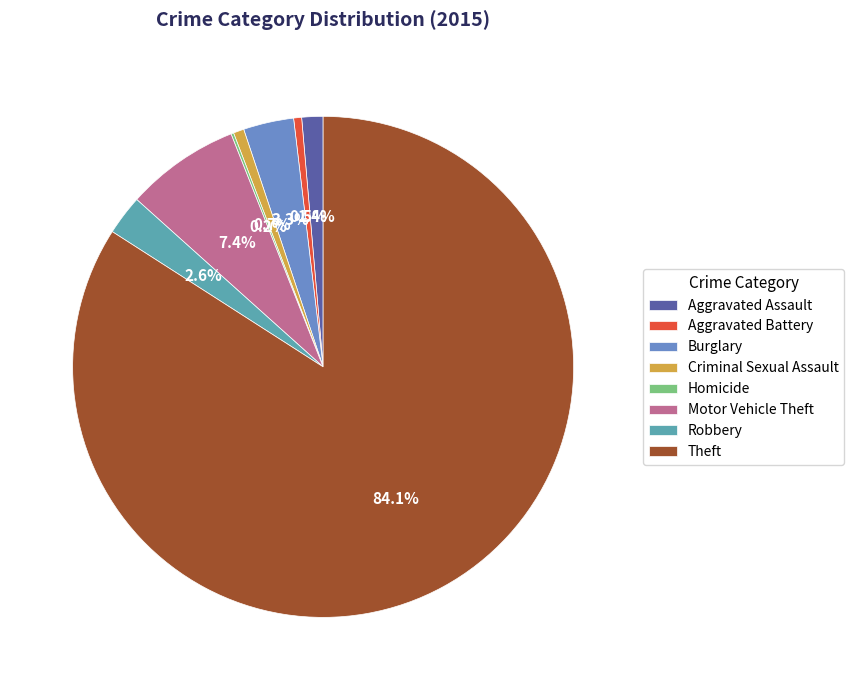

To the nearest percent, what is the combined percentage of Robbery and Motor Vehicle Theft?

10%